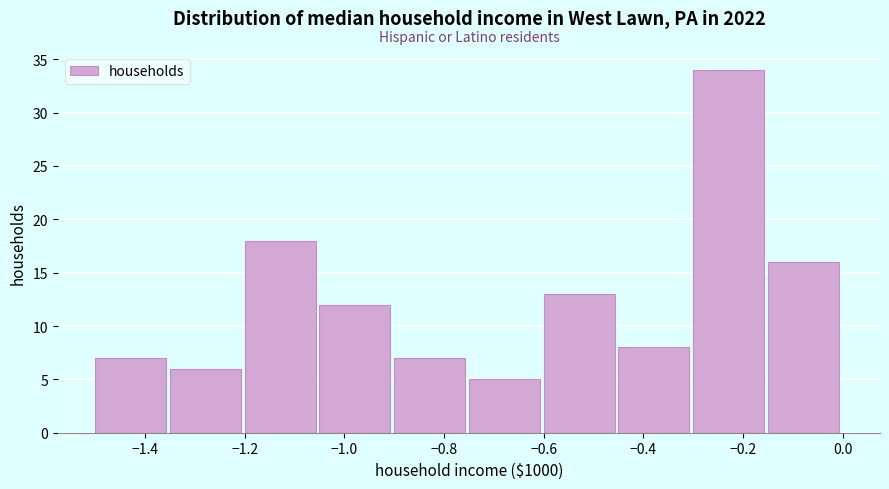

How tall is the bar that spans -1.50 to -1.35 on the x-axis? Neither the bar edges nor the heights are printed on the chart, so give them approximately, as read against the axes.

7